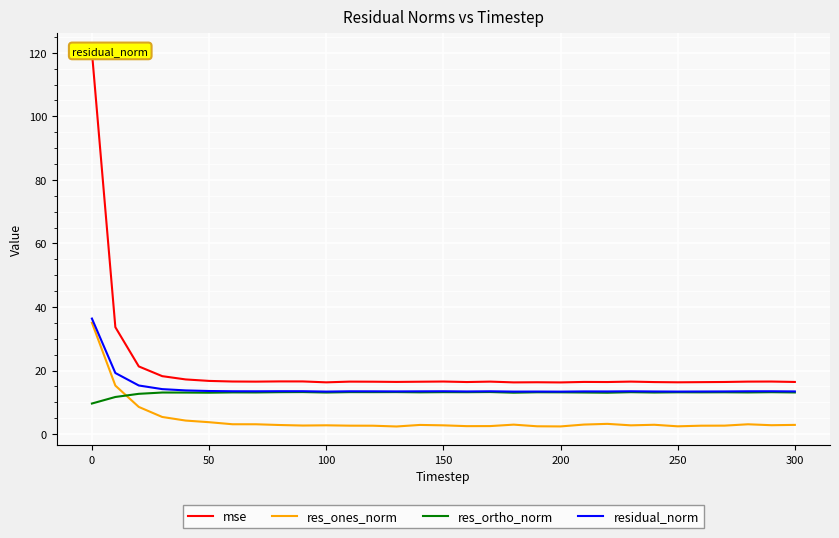

What are all the series names shown in the legend?

mse, res_ones_norm, res_ortho_norm, residual_norm